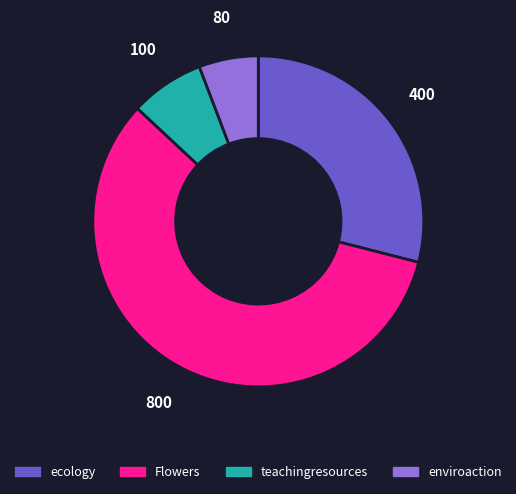

How many slices are in this pie chart?

4